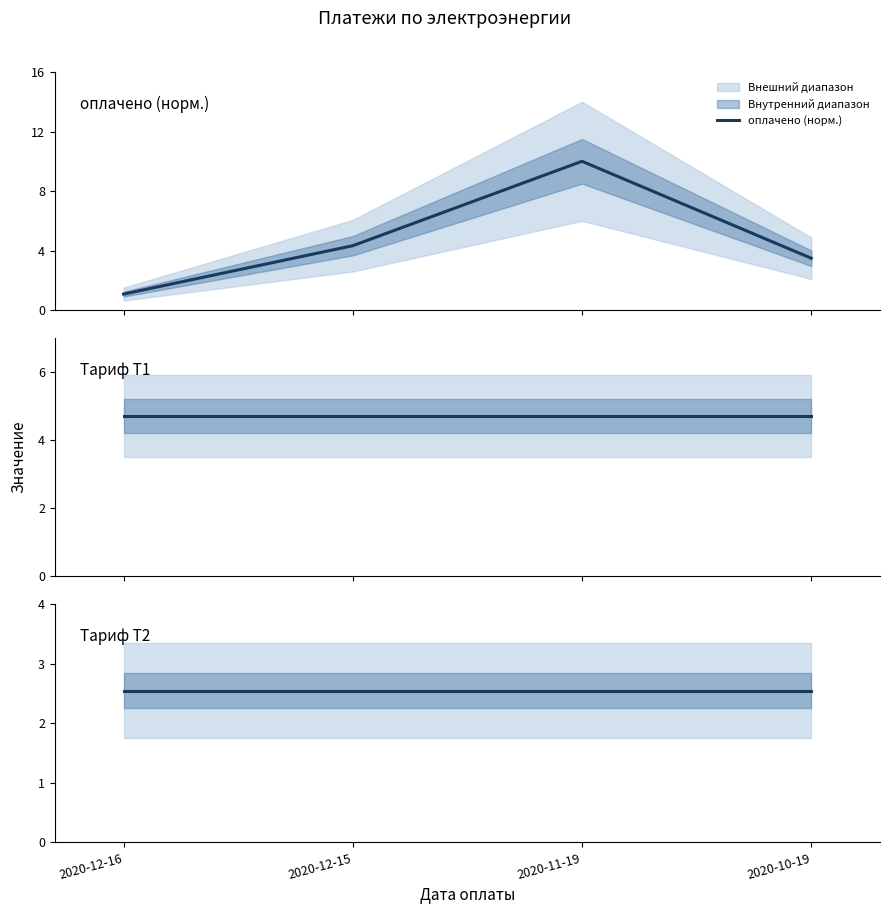

What is the lowest value of the Тариф T1 series?

4.7